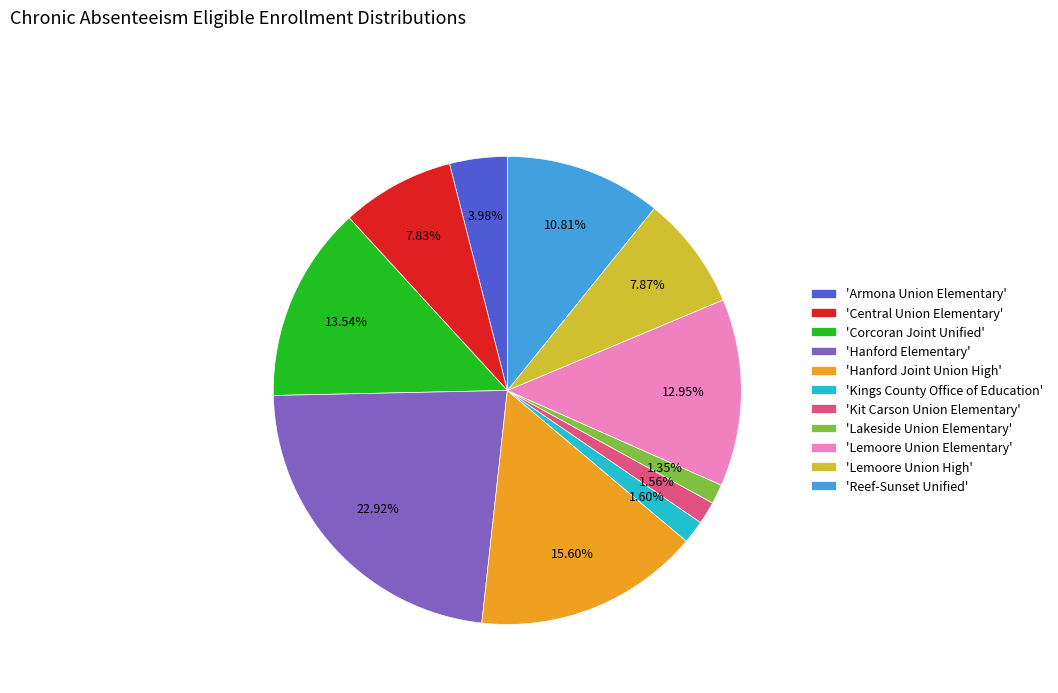

What is the largest slice in the pie chart?

'Hanford Elementary'